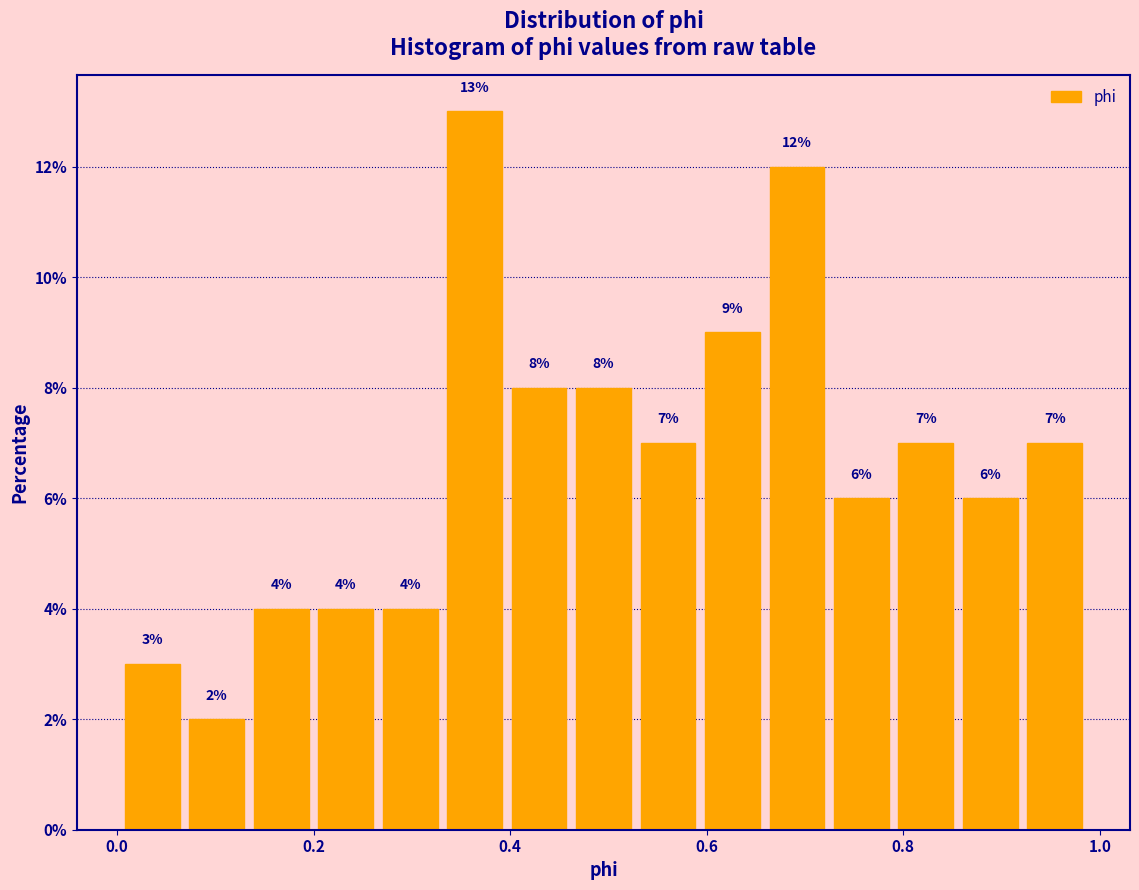

Around what value on the x-axis is the tallest bar? Give the approximate position of its centre, as read against the axis.

0.36